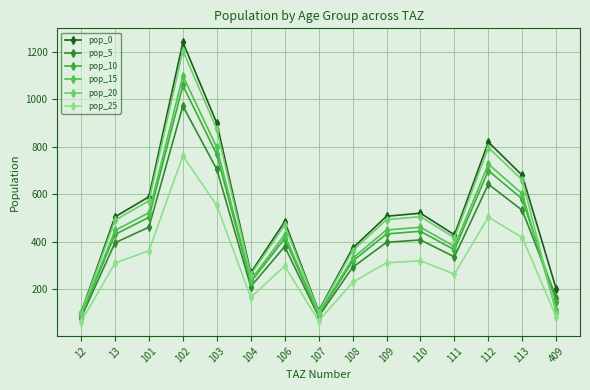

What is the sum of the pop_0 values at 409 and 111?

630.2